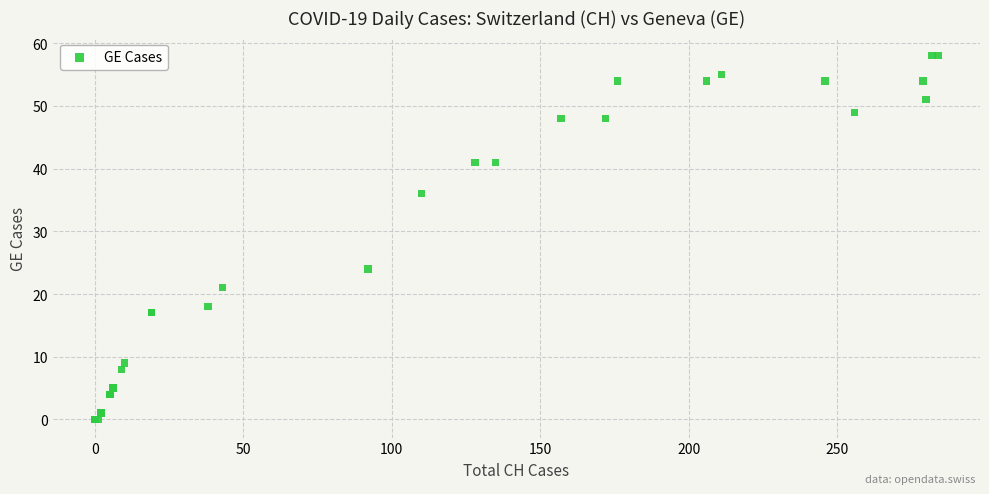

What Y value in the scatter plot is closest to 29?

24